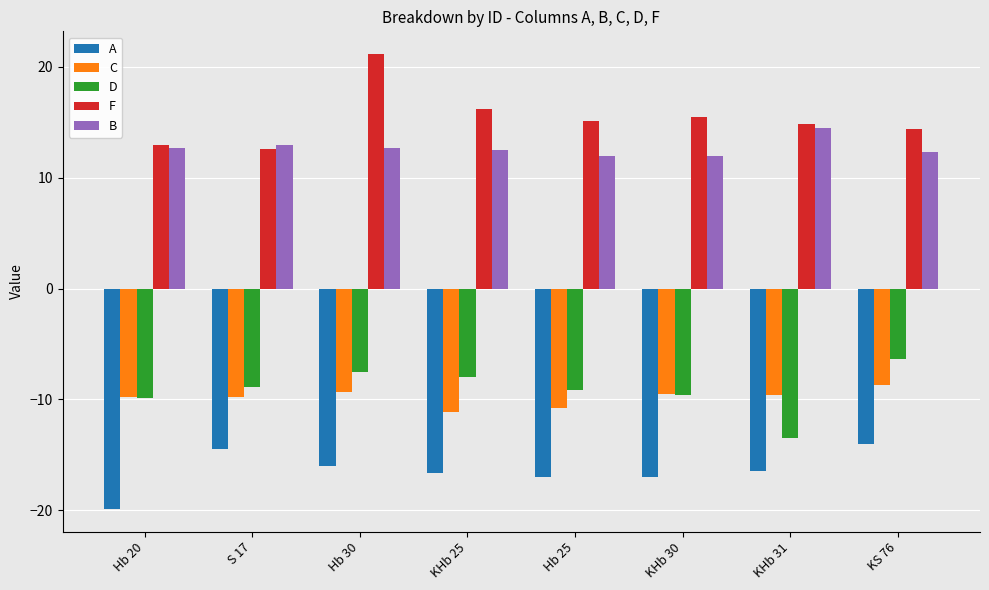

What is the difference between the second highest and second lowest values in the B series?

0.9